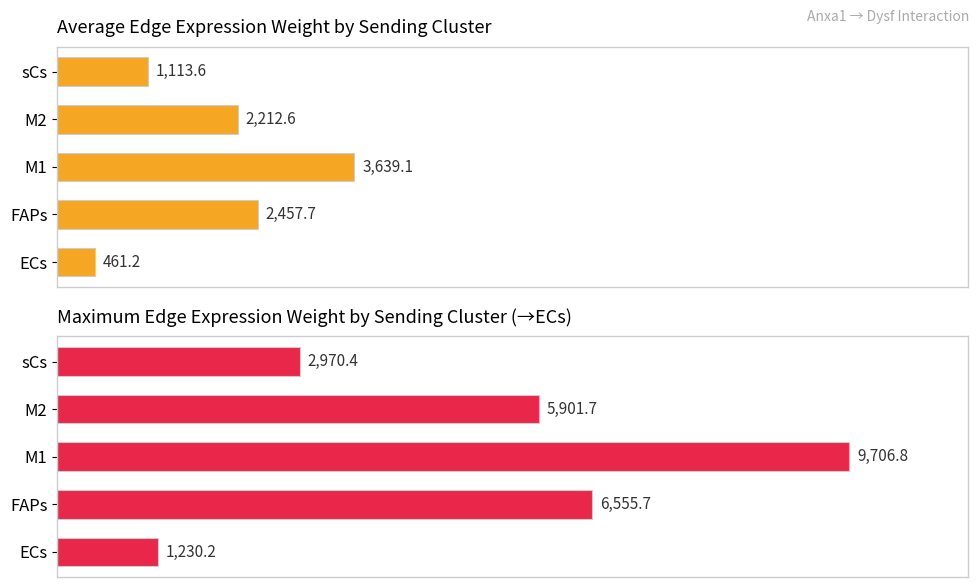

At which category is the sum across all series the highest?

2